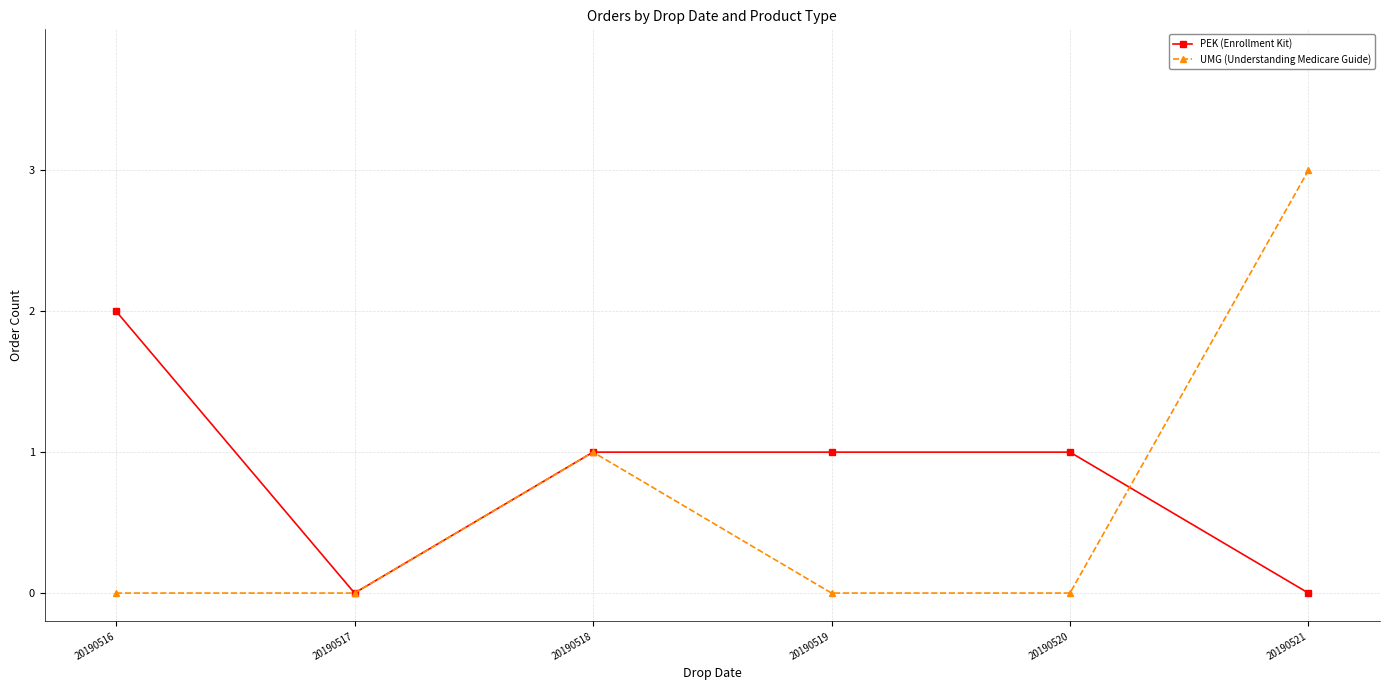

What is the highest value of the UMG (Understanding Medicare Guide) series?

3